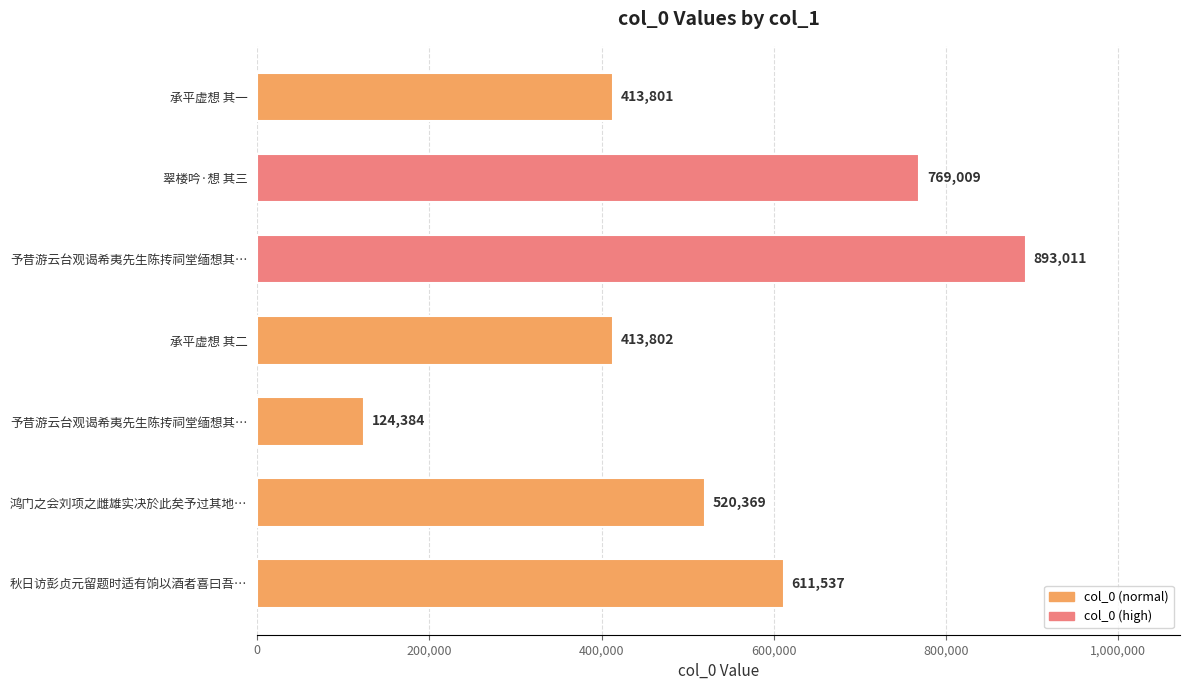

How many data points are less than 520369?

3